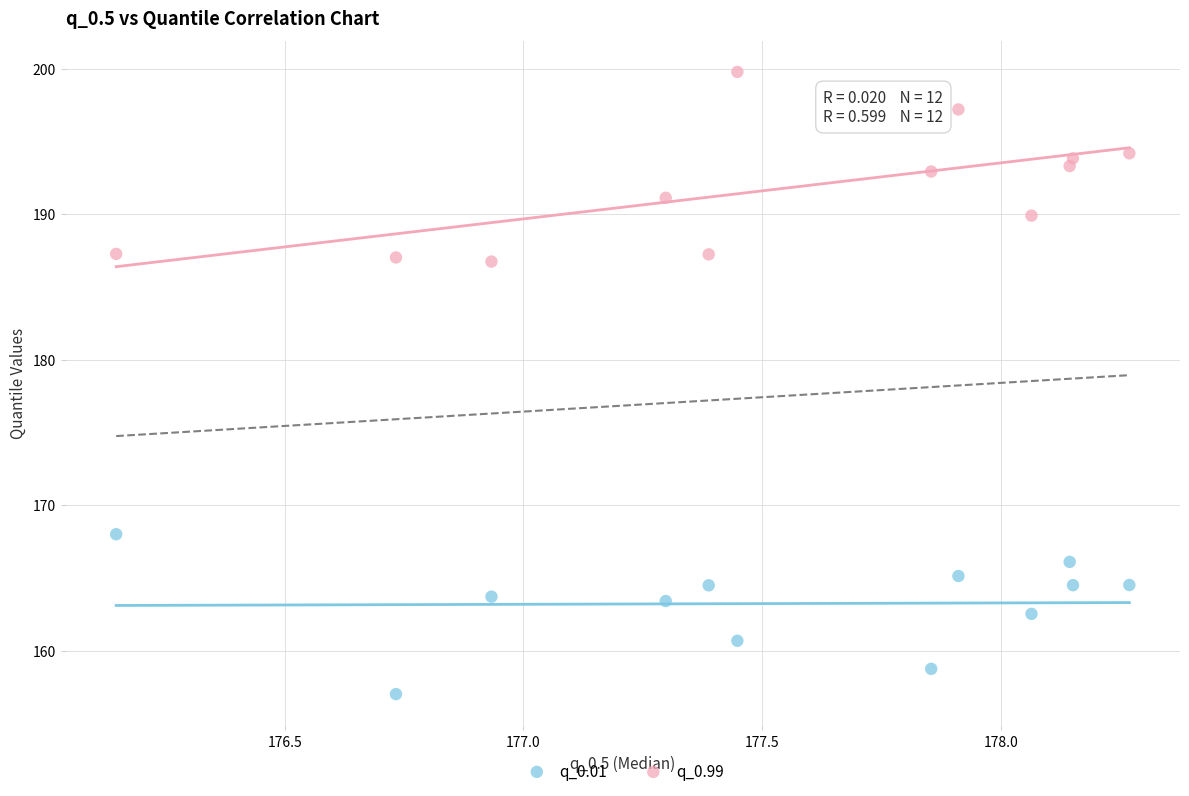

What are all the series names shown in the legend?

q_0.01, q_0.99